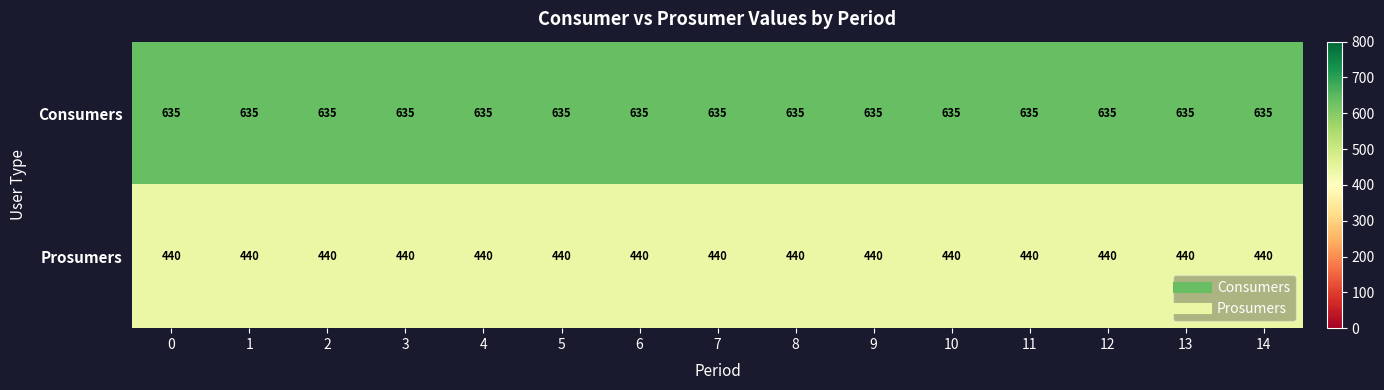

The Prosumers series shows 440 at 2. True or false?

True